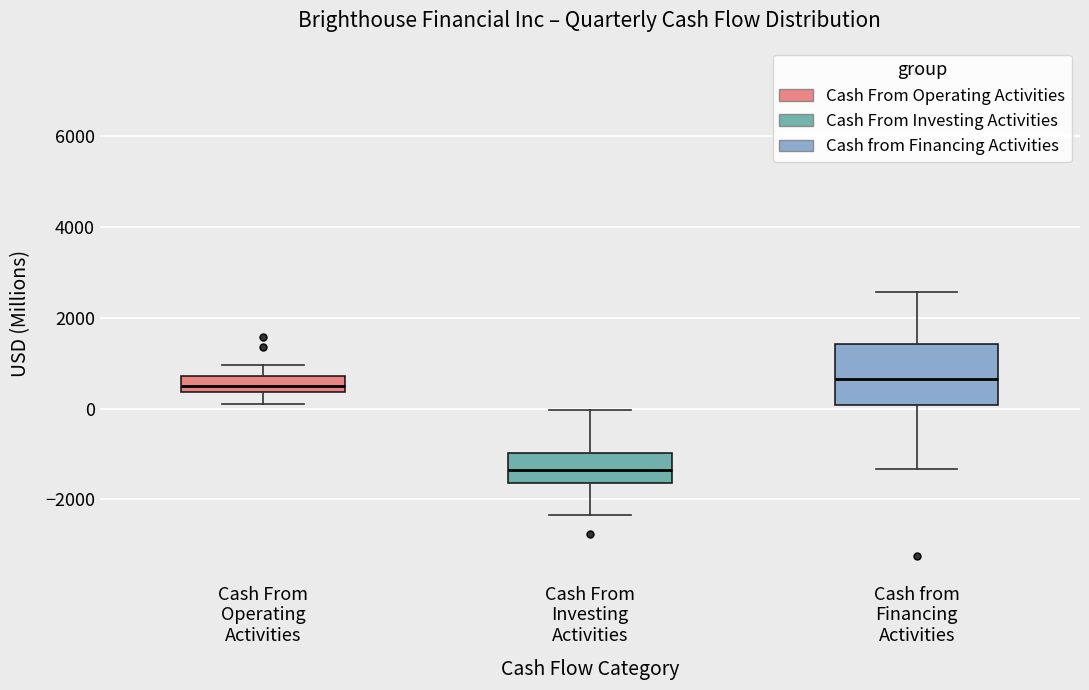

Reading left to right, read every box against the y-axis: the position of its median line, the range the box covers, and the ends of its whiskers. The values are not printed on the chart, so give them approximately, as read against the axis.

Cash From Operating Activities: median 400 (inside the box), box 400 to 800, whiskers 0 to 1000
Cash From Investing Activities: median -1400, box -1600 to -1000, whiskers -2400 to 0
Cash from Financing Activities: median 600, box 0 to 1400, whiskers -1400 to 2600